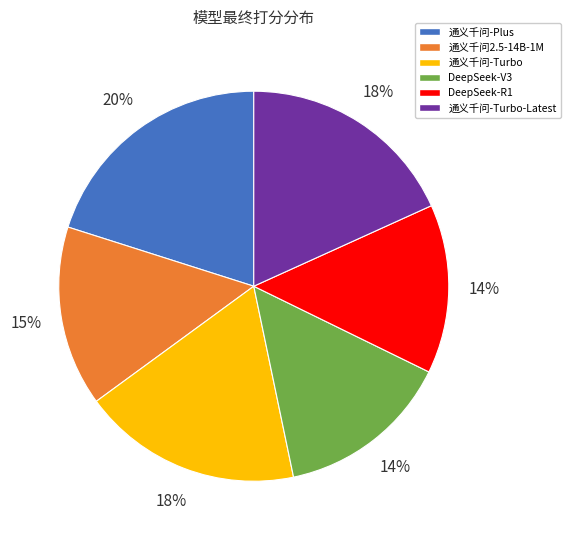

Do 通义千问-Turbo-Latest and 通义千问2.5-14B-1M together represent more than half of the pie?

No